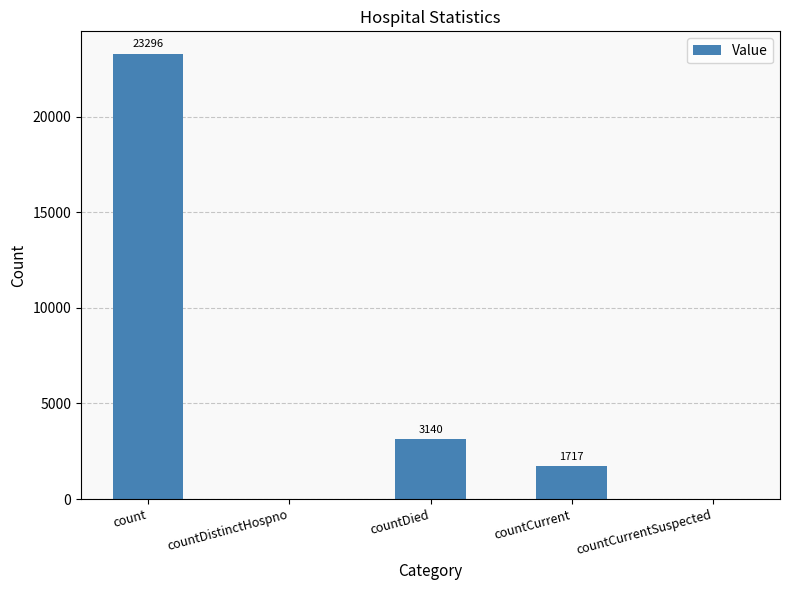

What is the greatest value displayed?

23296